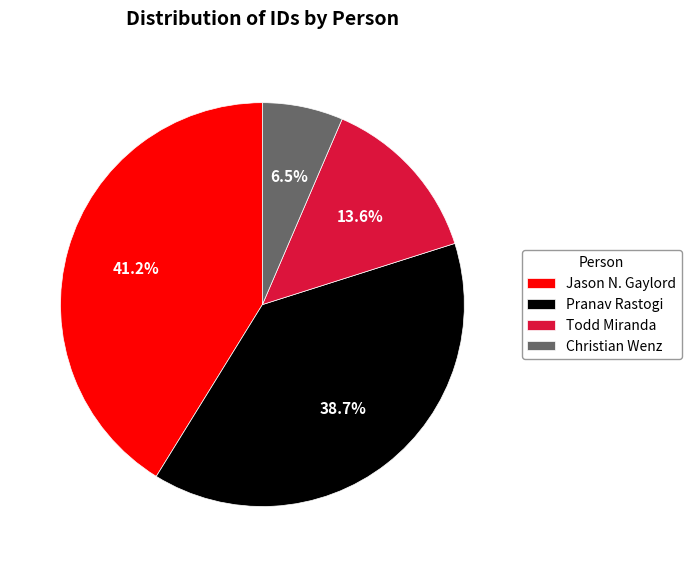

To the nearest percent, what portion does Pranav Rastogi represent?

39%